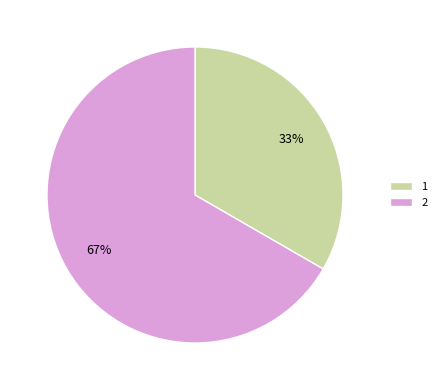

Do 1 and 2 together represent more than half of the pie?

Yes